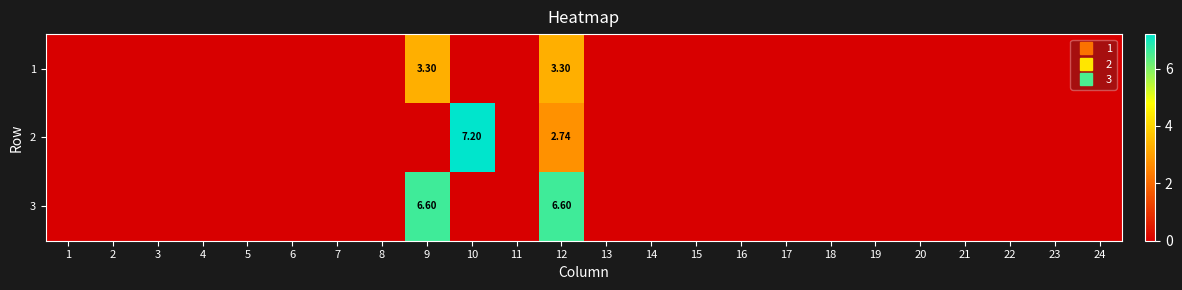

At which label does 3 reach its minimum?

1